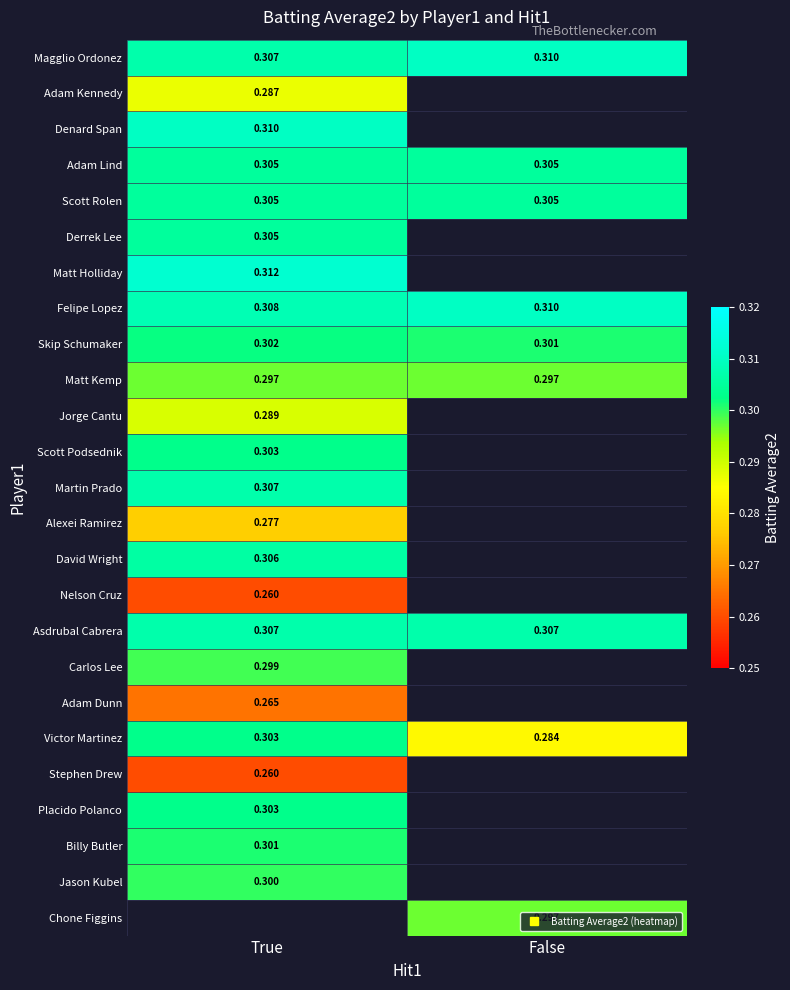

List the series in order of their peak value, highest first.

Matt Holliday, Magglio Ordonez, Denard Span, Felipe Lopez, Martin Prado, Asdrubal Cabrera, David Wright, Adam Lind, Scott Rolen, Derrek Lee, Scott Podsednik, Victor Martinez, Placido Polanco, Skip Schumaker, Billy Butler, Jason Kubel, Carlos Lee, Matt Kemp, Jorge Cantu, Adam Kennedy, Alexei Ramirez, Adam Dunn, Nelson Cruz, Chone Figgins, Stephen Drew